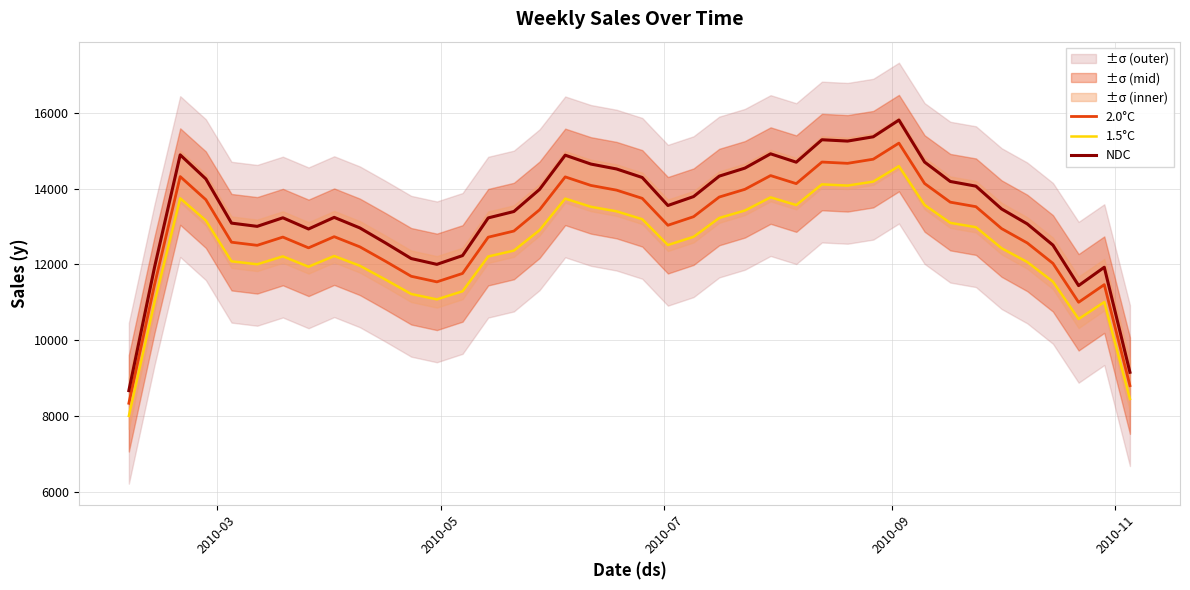

What is the highest value of the NDC series?

15805.0